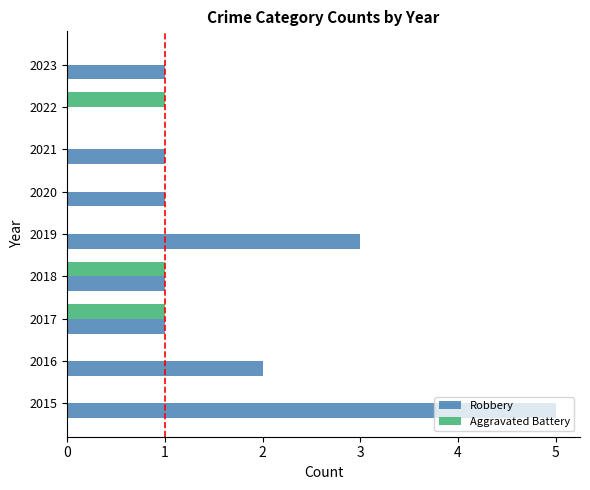

What is the sum of all Aggravated Battery values?

3